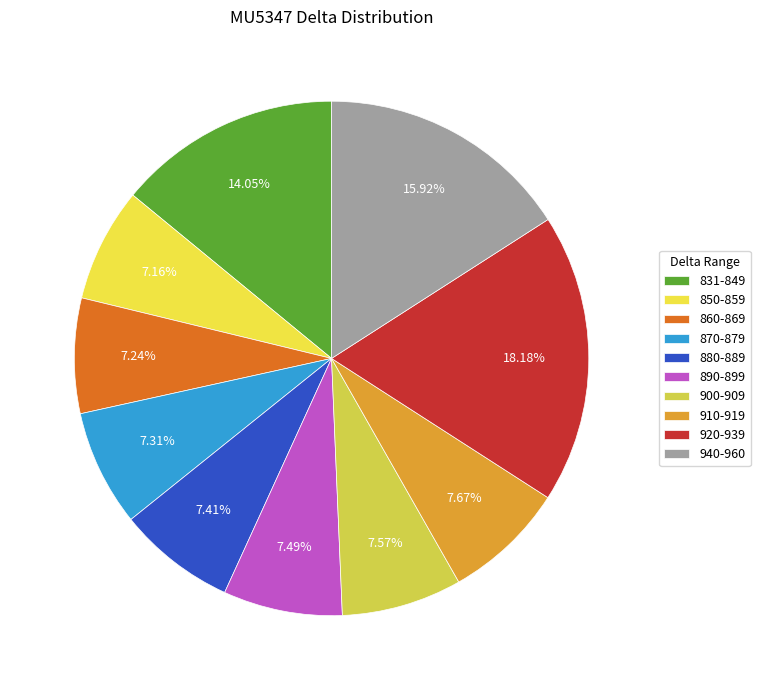

To the nearest percent, what is the average slice percentage?

10%